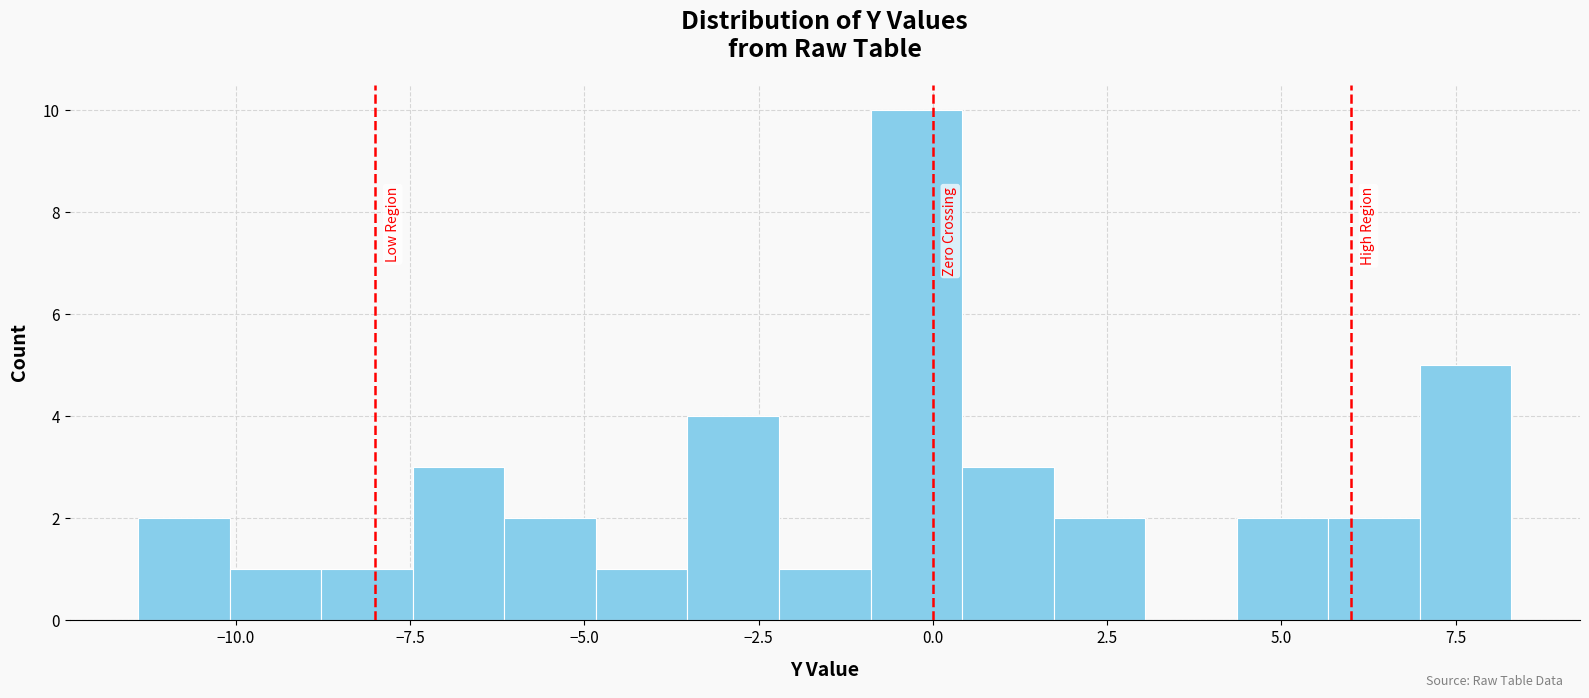

Around what value on the x-axis is the tallest bar? Give the approximate position of its centre, as read against the axis.

0.0